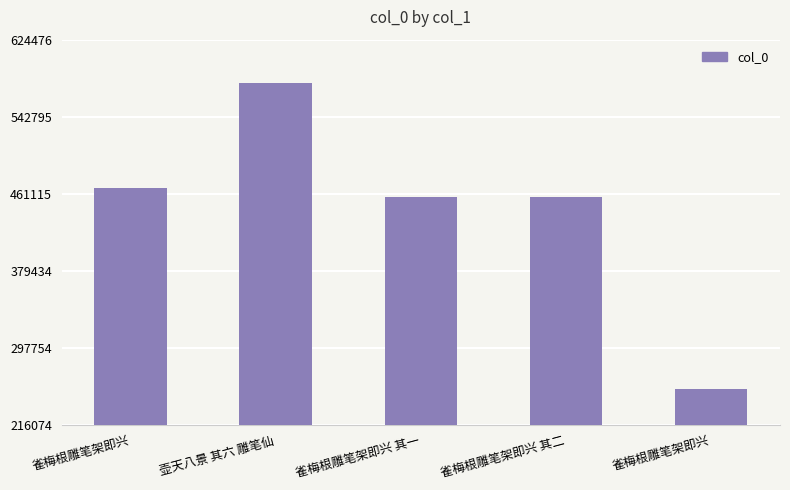

What is the maximum value shown in the chart?

578219